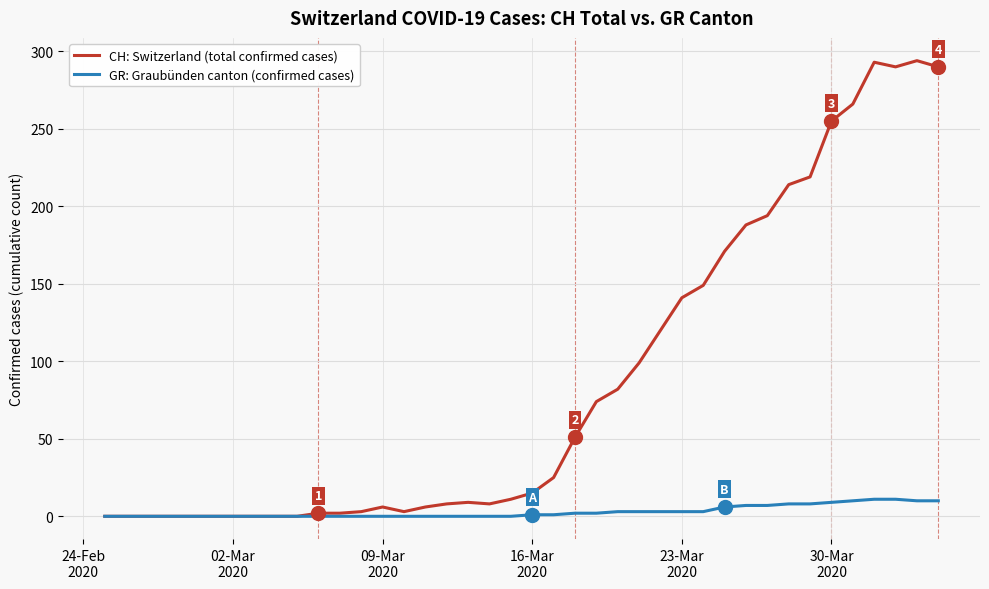

Rank the series by their average value, from lowest to highest.

GR: Graubünden canton (confirmed cases), CH: Switzerland (total confirmed cases)